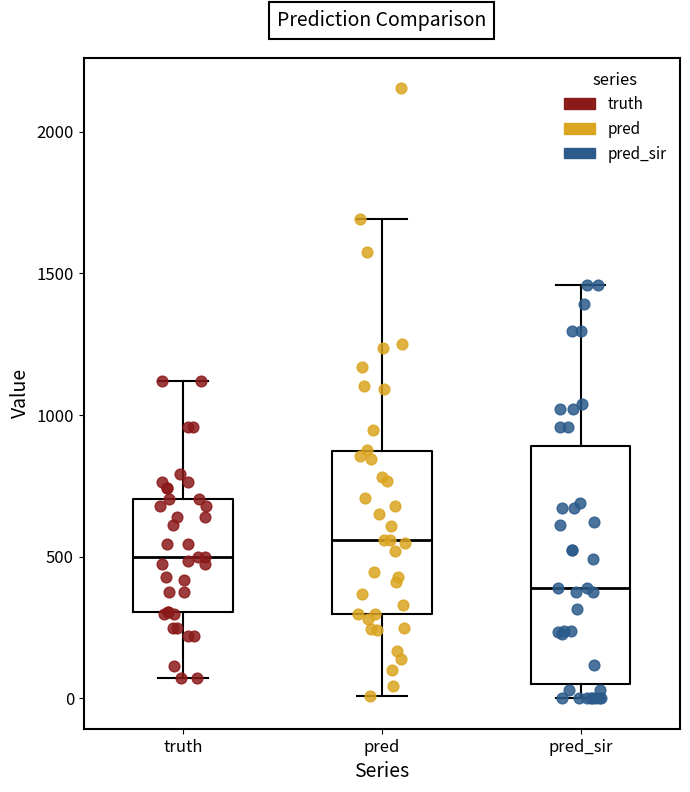

Where is the upper edge of the box for pred_sir on the y-axis? The values are not printed on the chart, so give them approximately, as read against the axis.

900